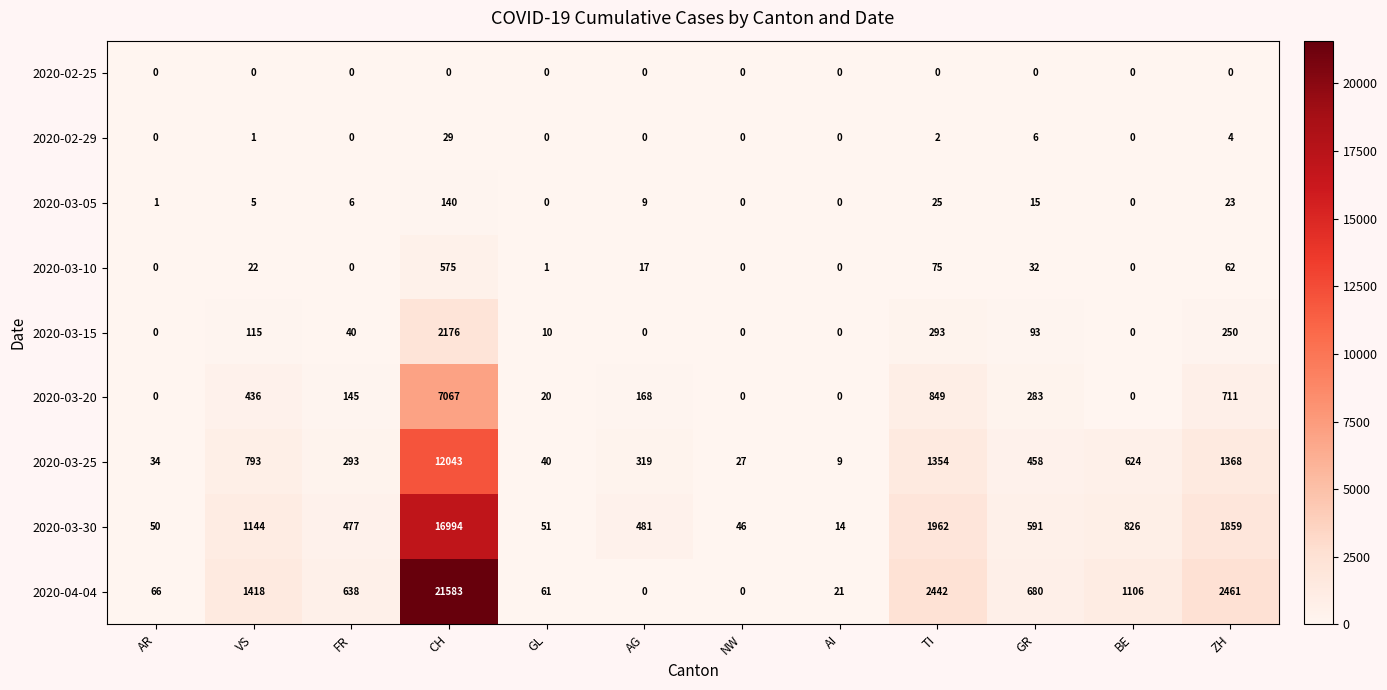

Read the 2020-03-30 value at VS, to the nearest 50.

1150